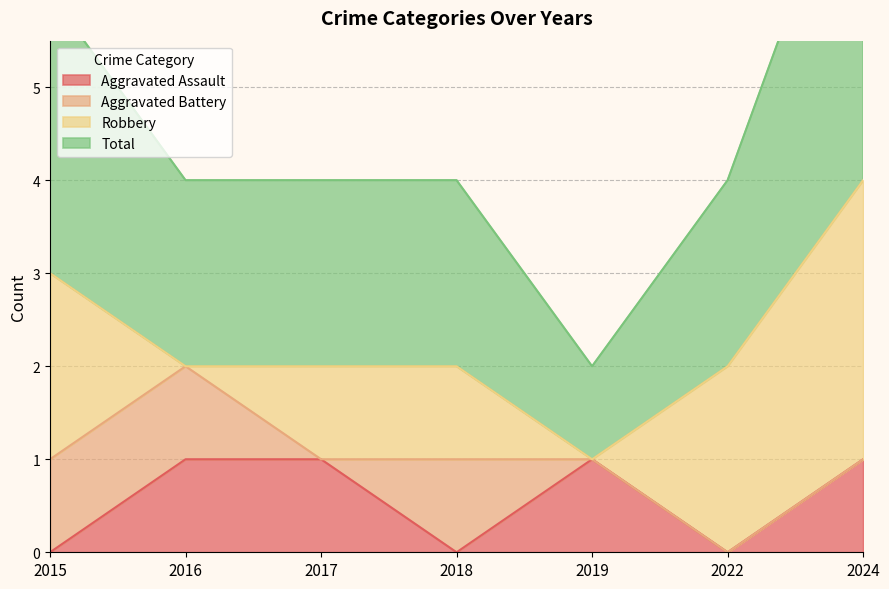

The Aggravated Assault series shows -1 at 2022. True or false?

False